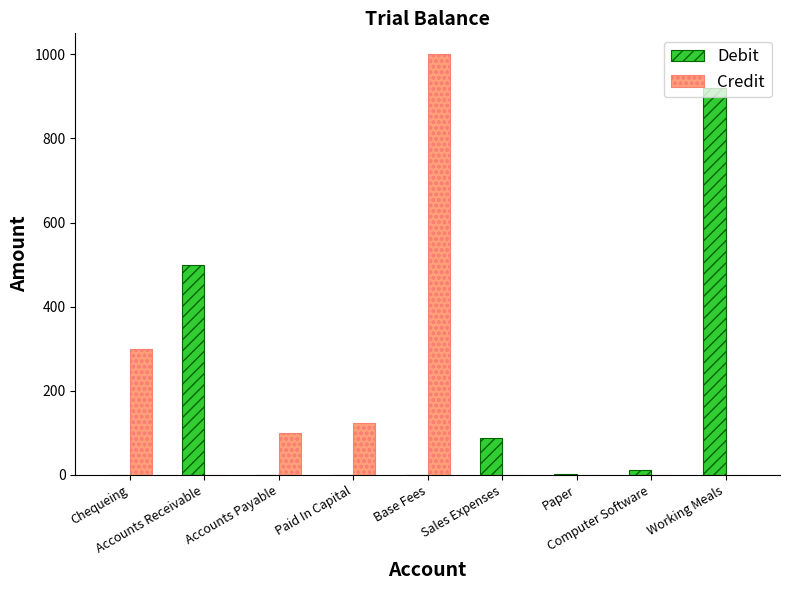

At which category is the sum across all series the highest?

Base Fees